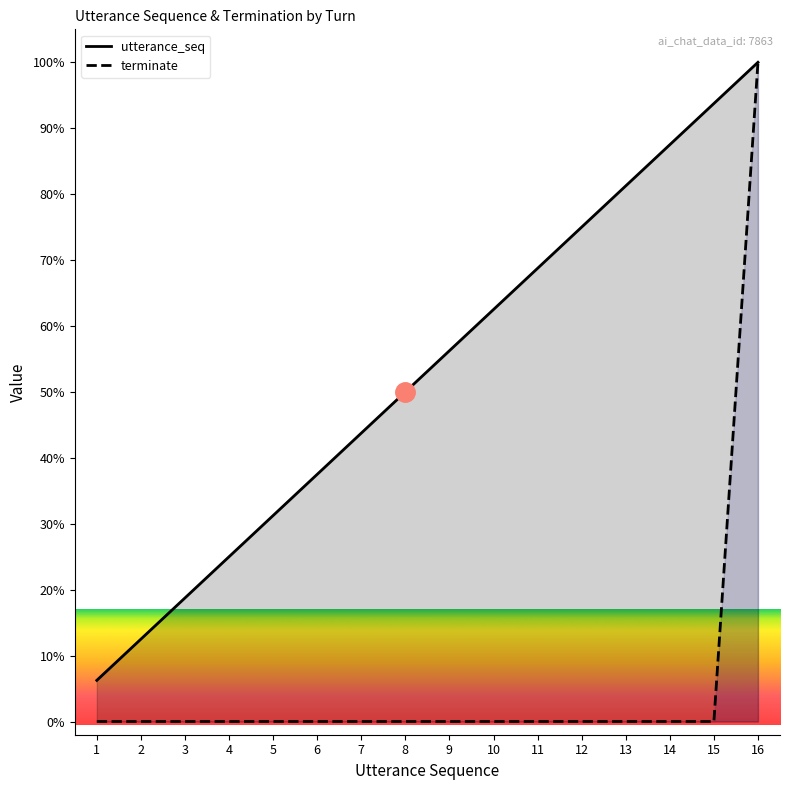

What is the difference between the maximum and minimum values in the terminate series?

100.0